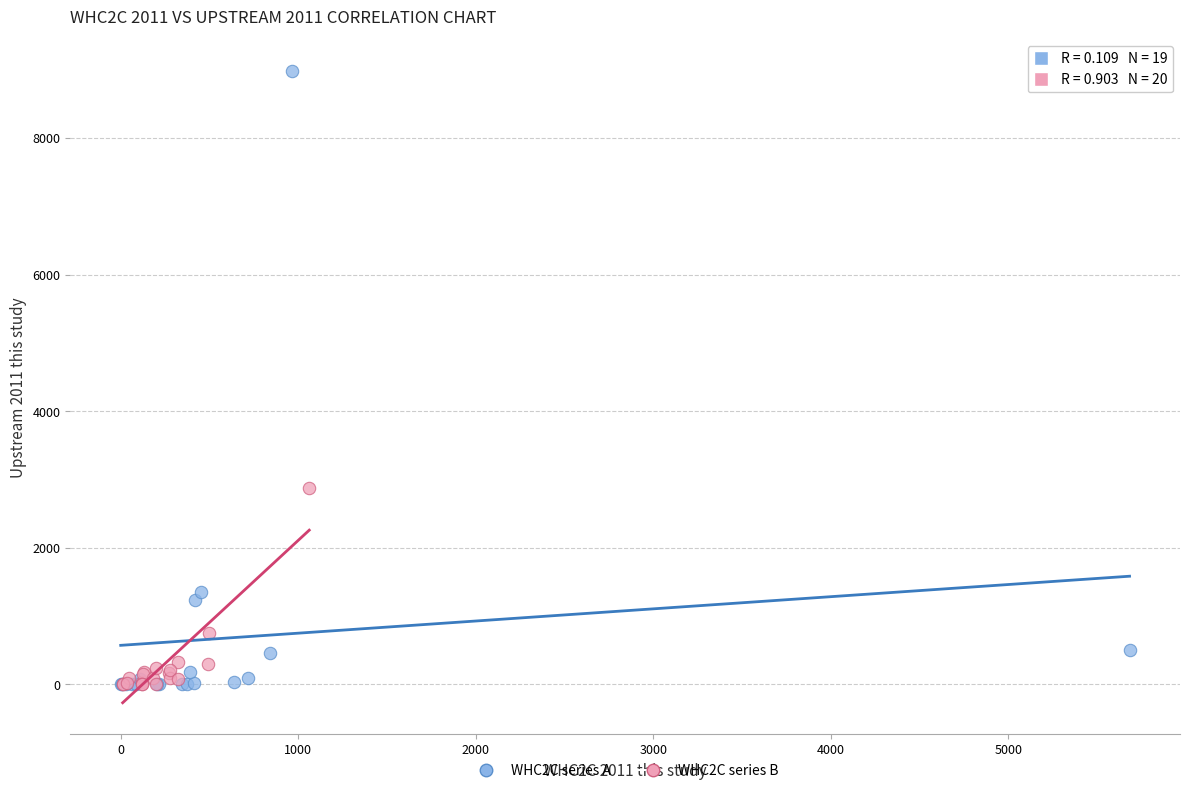

Which series has the largest Y range (max minus min)?

WHC2C series A